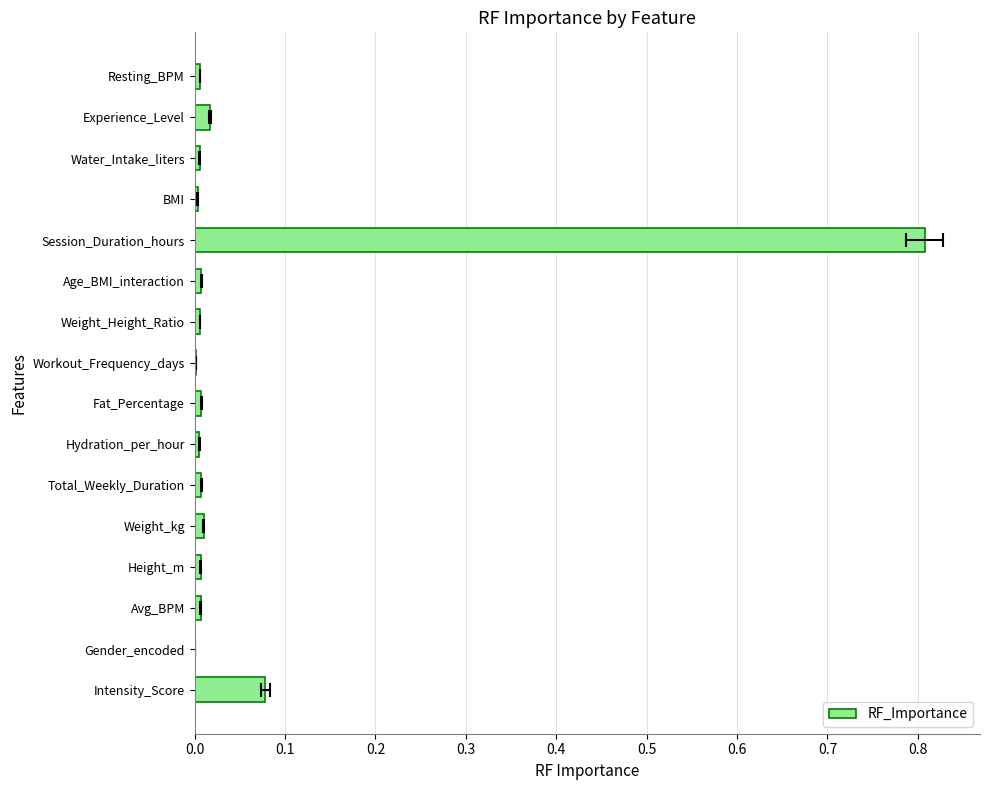

What is the sum of all values?

1.0